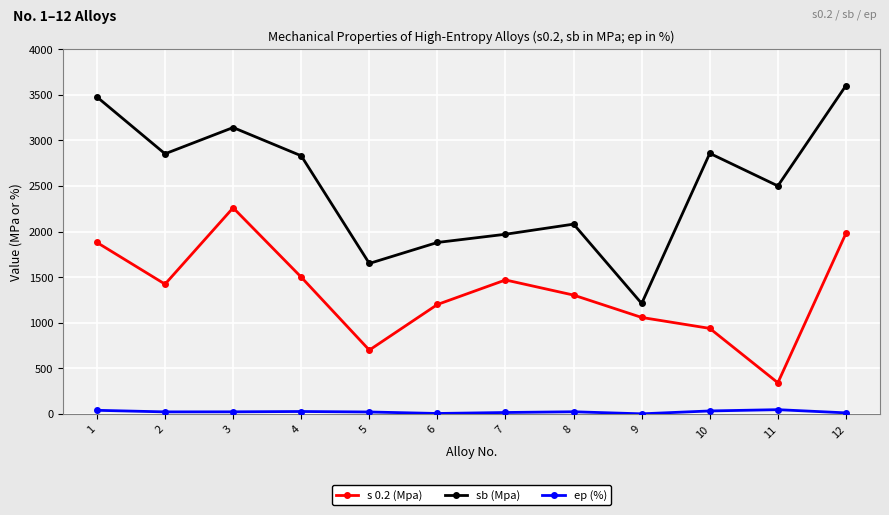

How many data points does each series have?

12